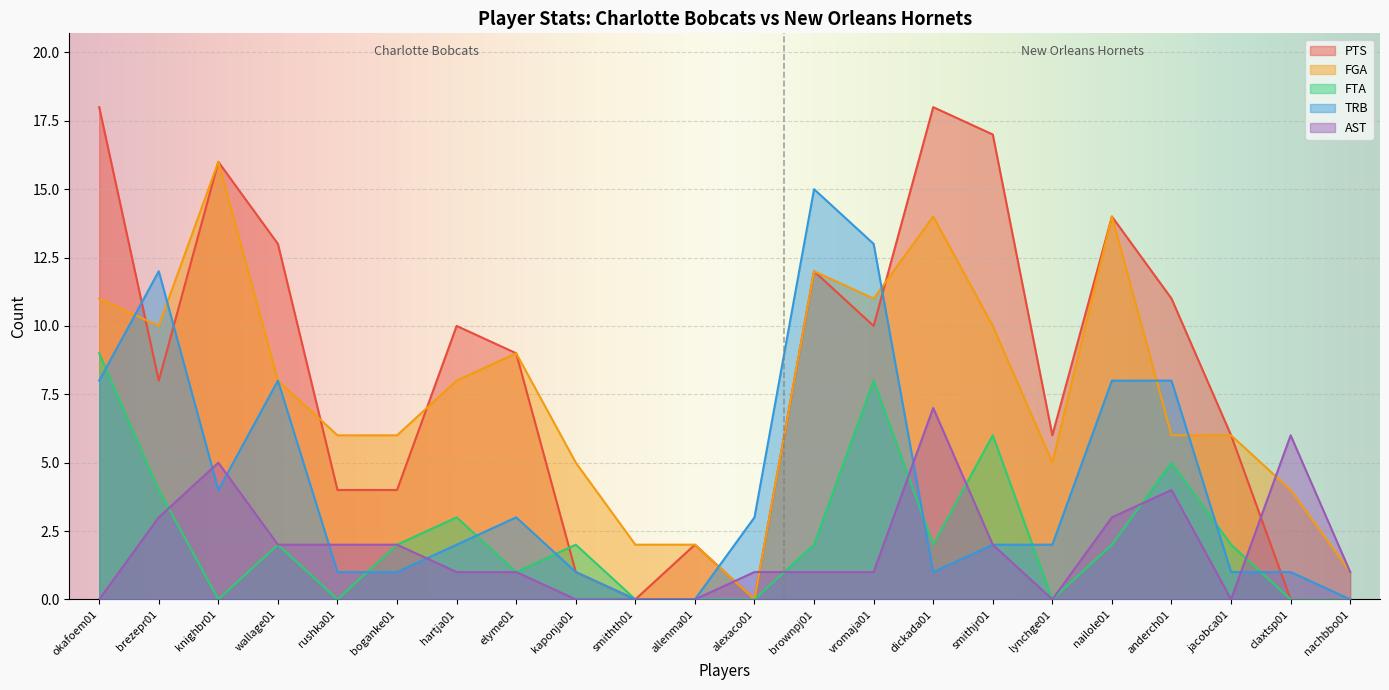

At how many categories does at least one series exceed 6?

12